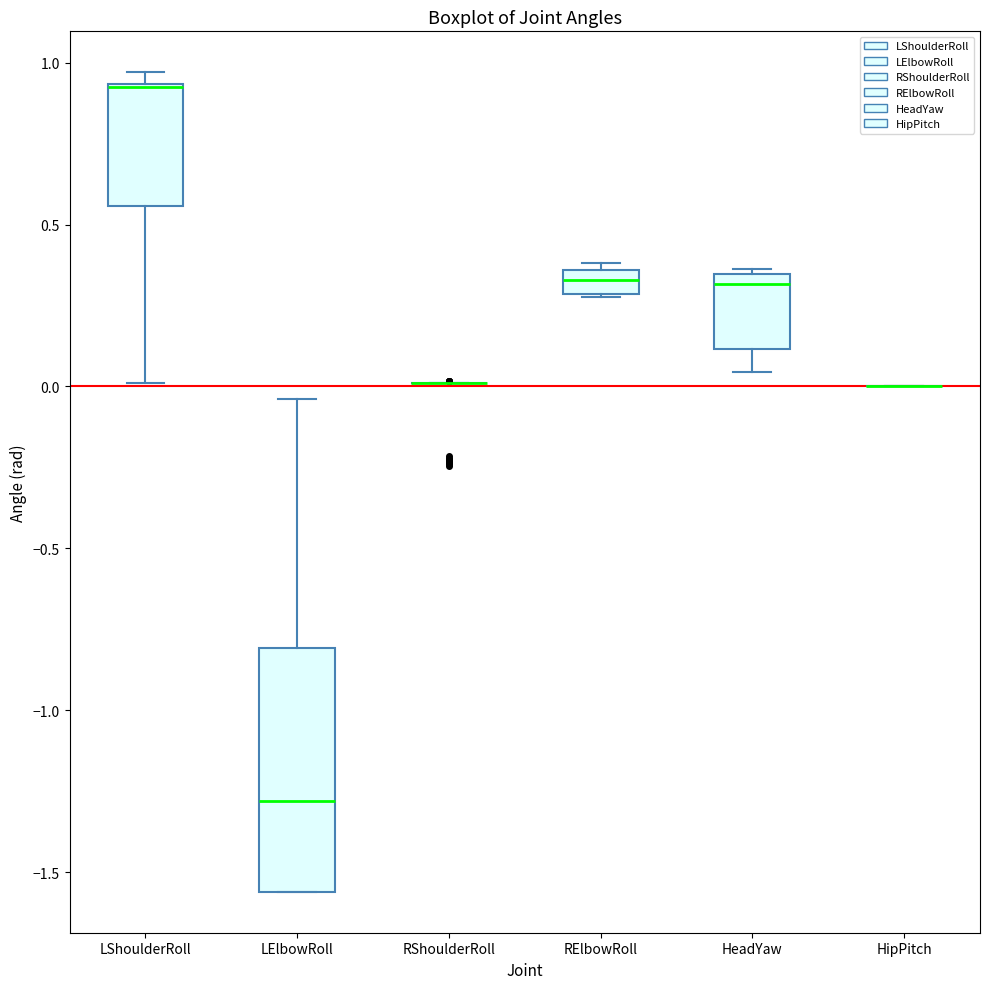

Which box is the tallest, from its lower edge to its upper edge?

LElbowRoll